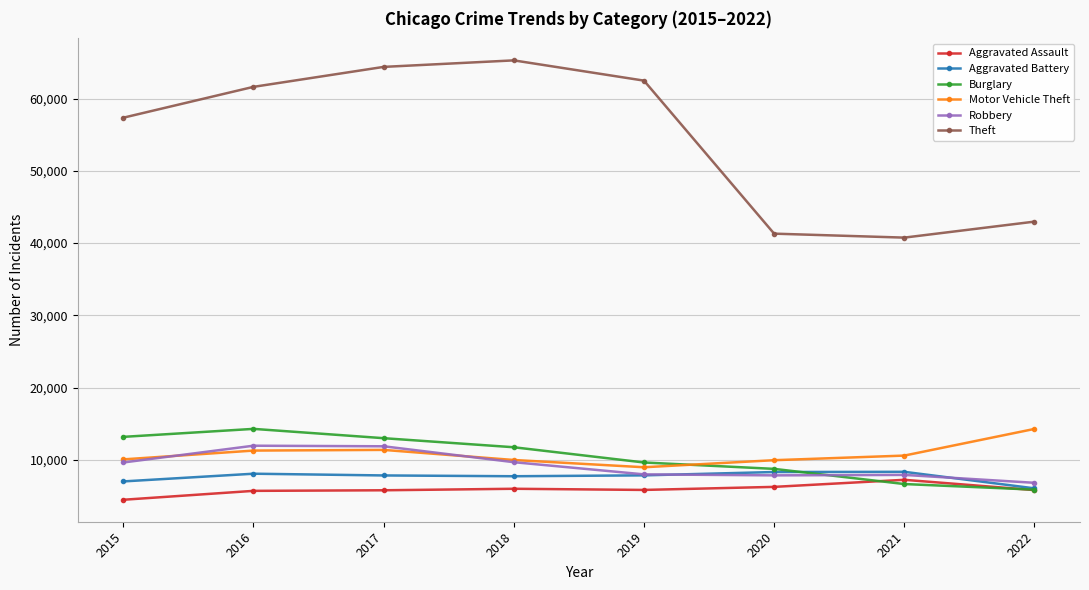

How many data points in Robbery are less than 9638?

4